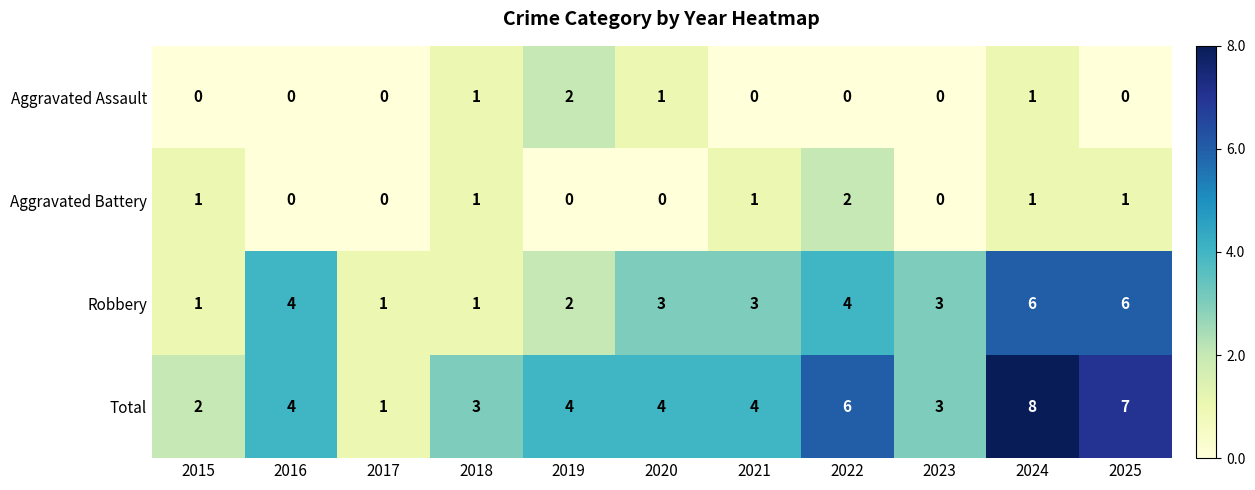

At which label does Total reach its peak?

2024